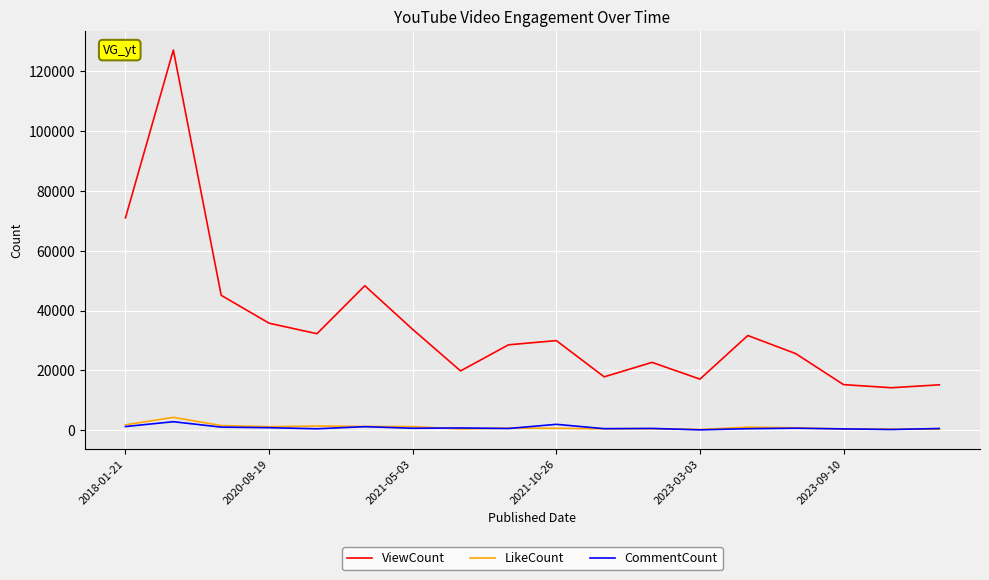

Which series has the largest range (max minus min)?

ViewCount